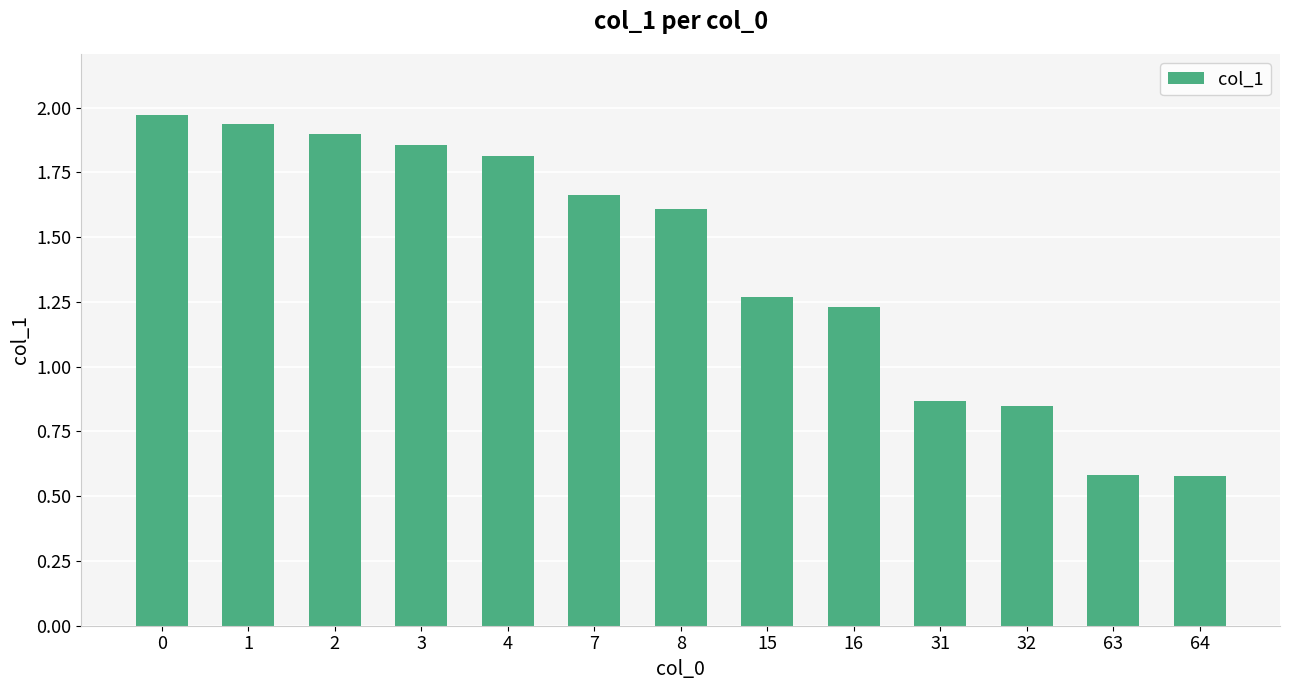

What is the average value?

1.4